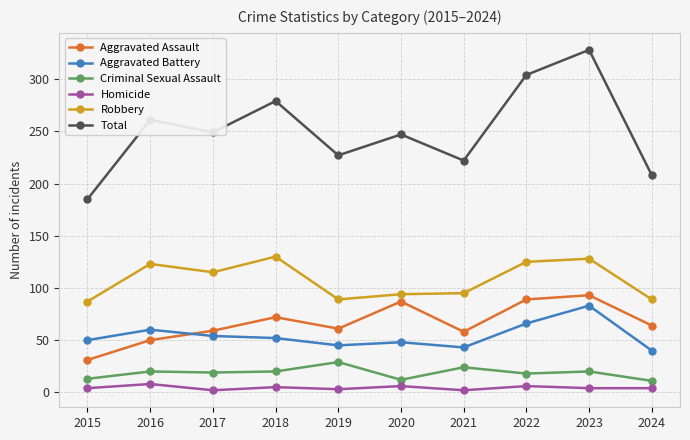

Is it true that Robbery equals 55 at 2024?

False